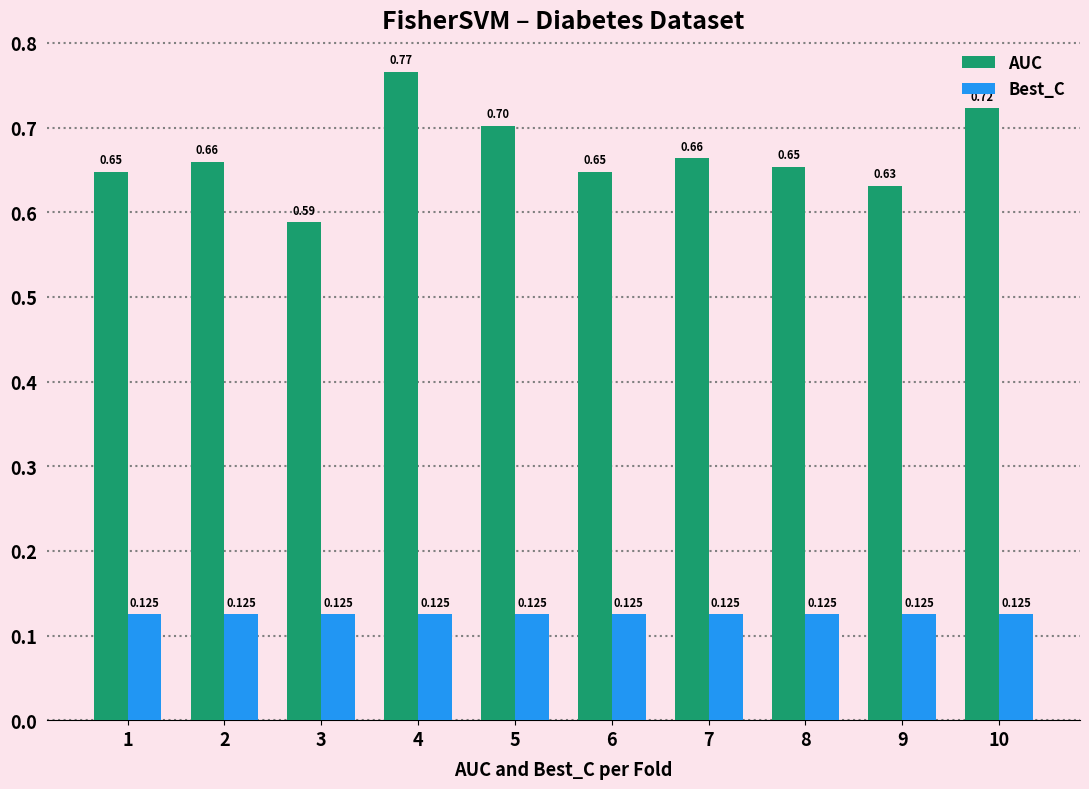

Which series has the widest spread of values?

AUC